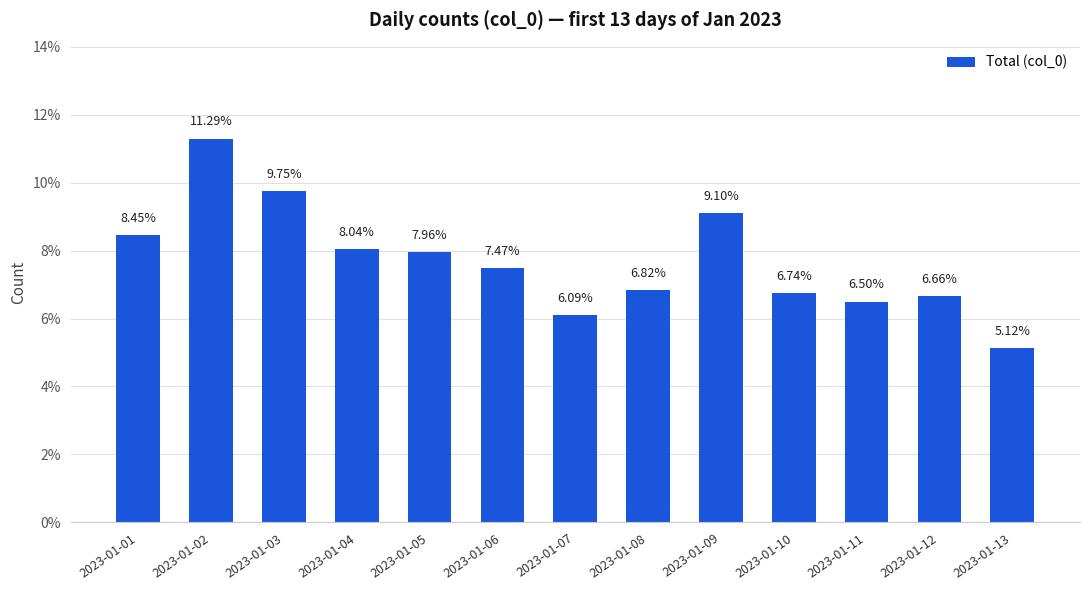

What is the difference between the maximum and second lowest values?

5.2